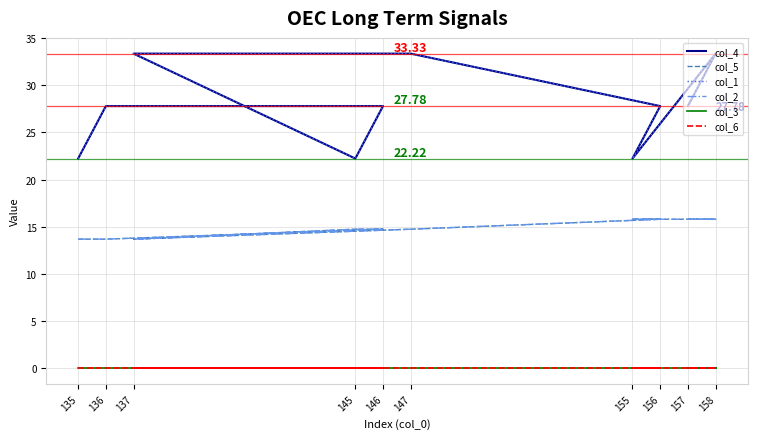

True or false: col_1 and col_6 intersect in this chart.

False